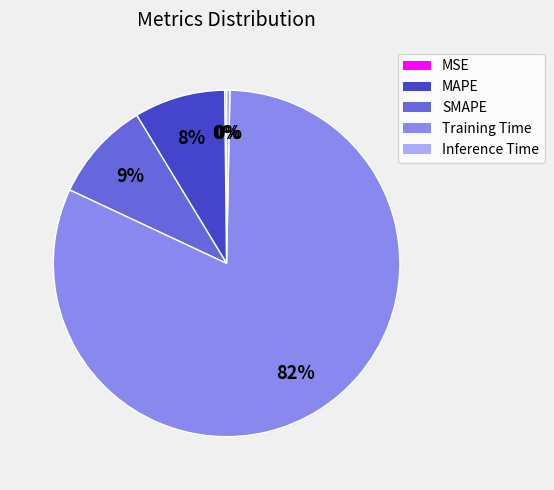

Is SMAPE the majority of the pie?

No